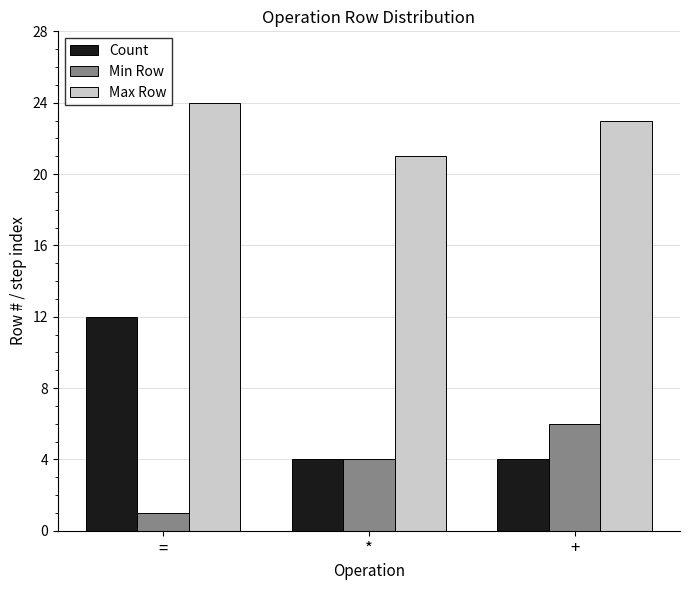

Which series changed the most between = and +?

Count